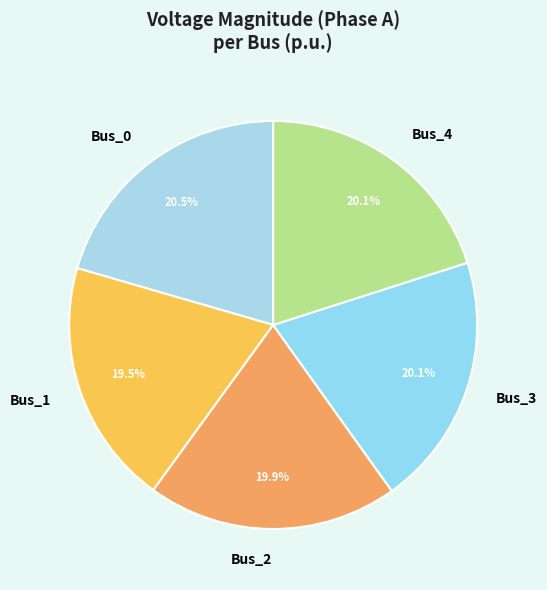

Which has a higher value, Bus_2 or Bus_0?

Bus_0